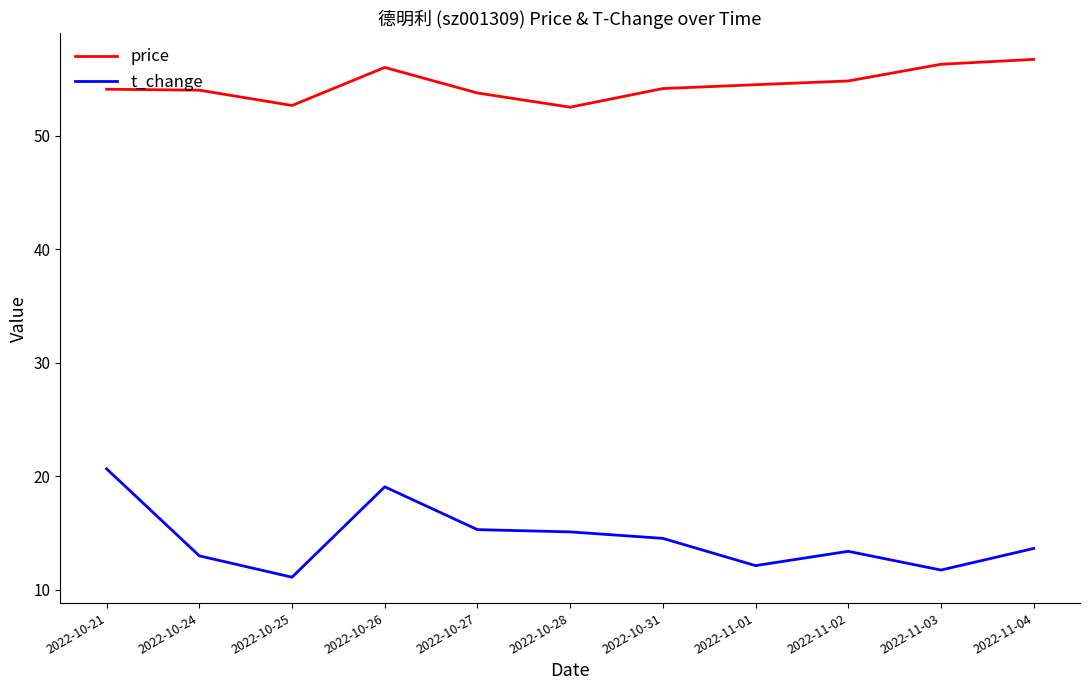

List the series in order of their overall mean, highest first.

price, t_change